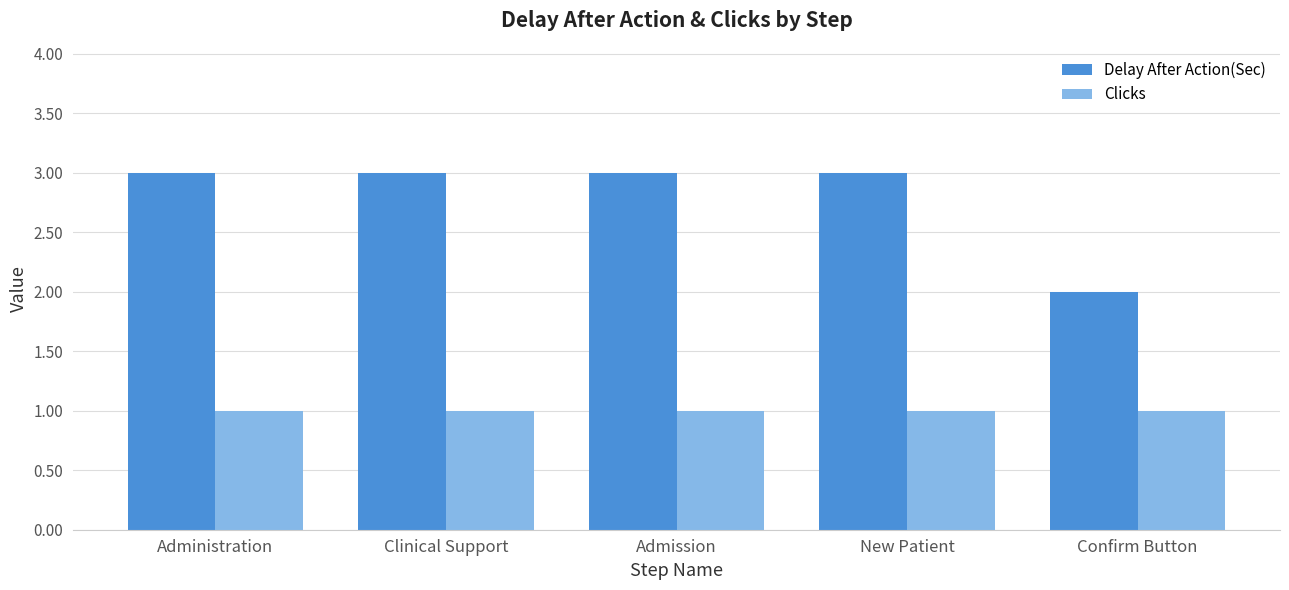

What is the label of the 3rd bar from the left?

Admission